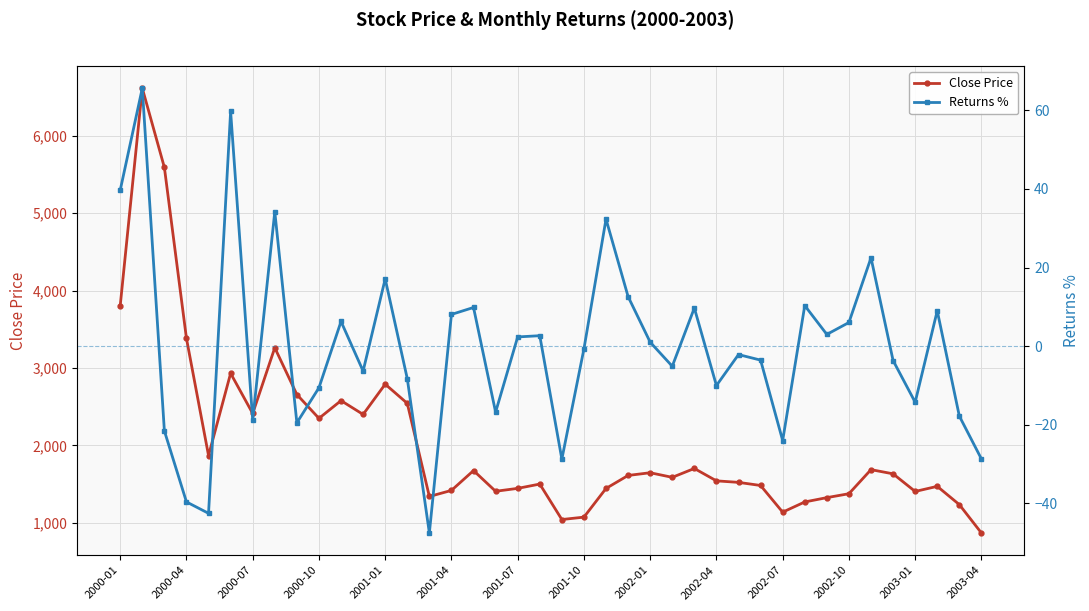

The value of Close Price at 28 is 2515.9. True or false?

False